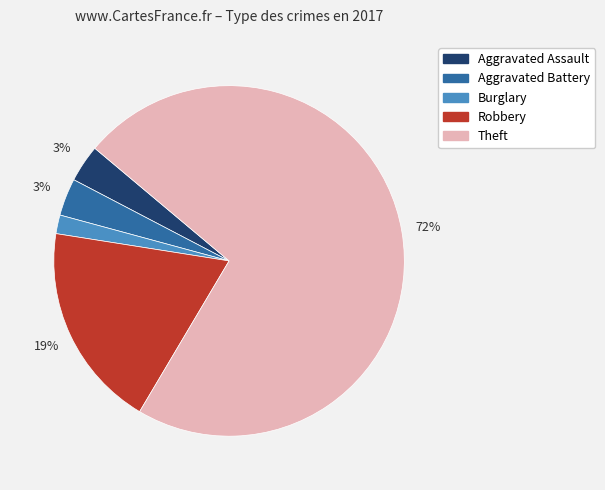

Which slice represents more than half of the pie?

Theft